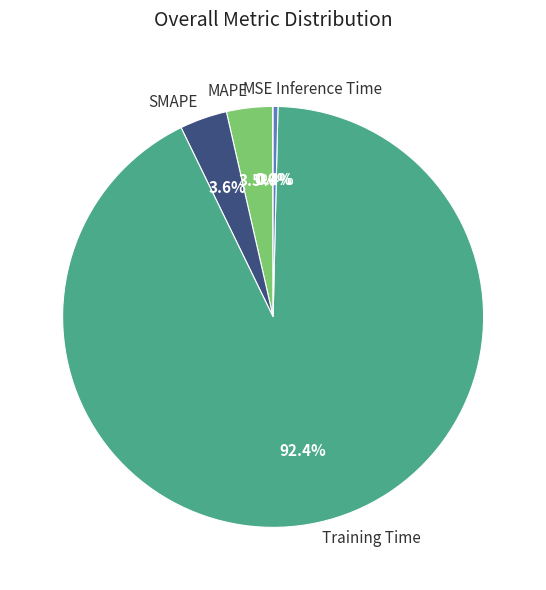

Which slice is the largest?

Training Time